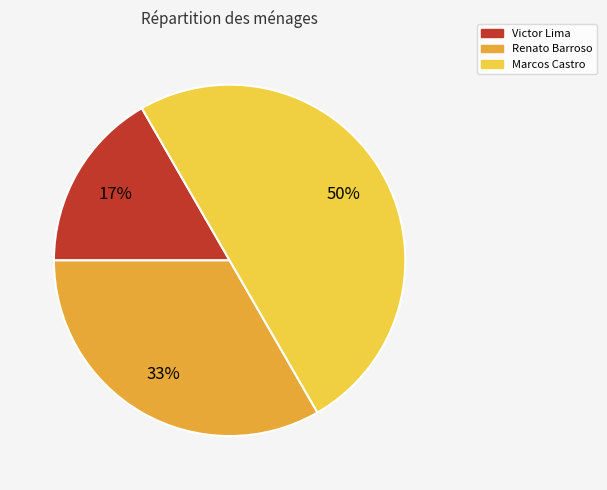

How many segments does this pie chart have?

3